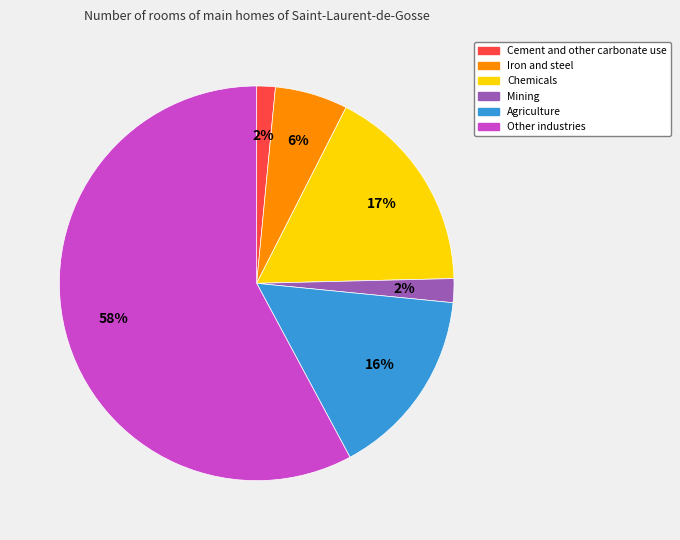

Approximately how many times larger is the value at Other industries compared to Iron and steel?

9.7